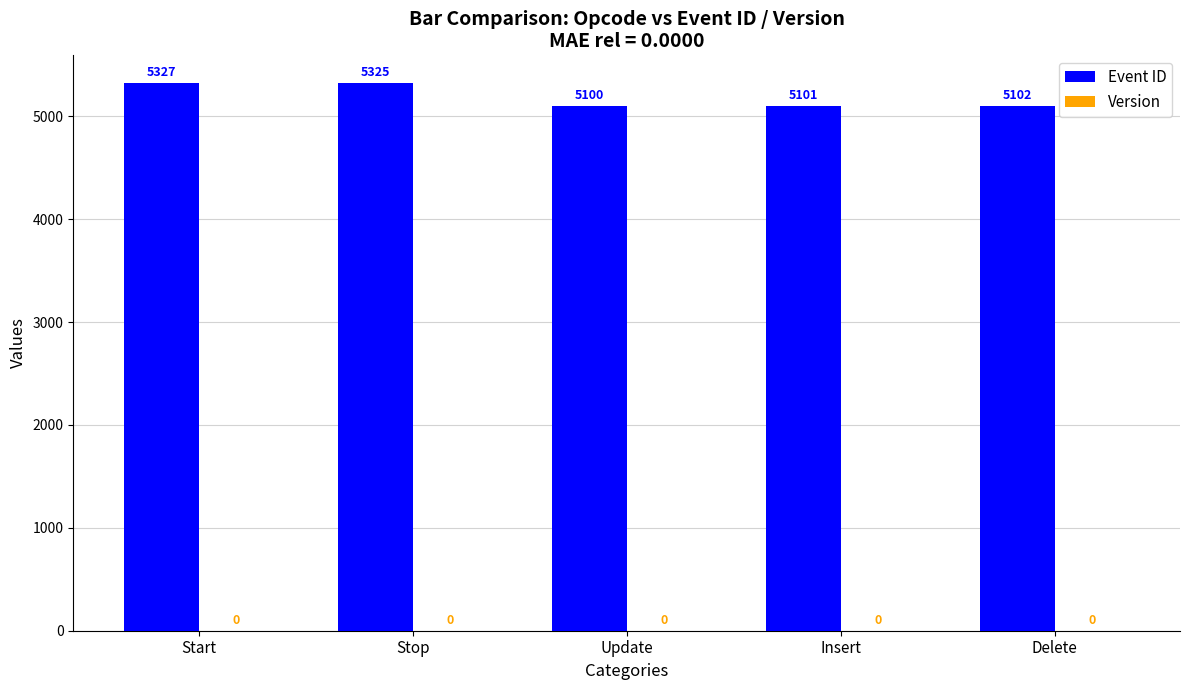

What is the label of the 4th bar from the left?

Insert